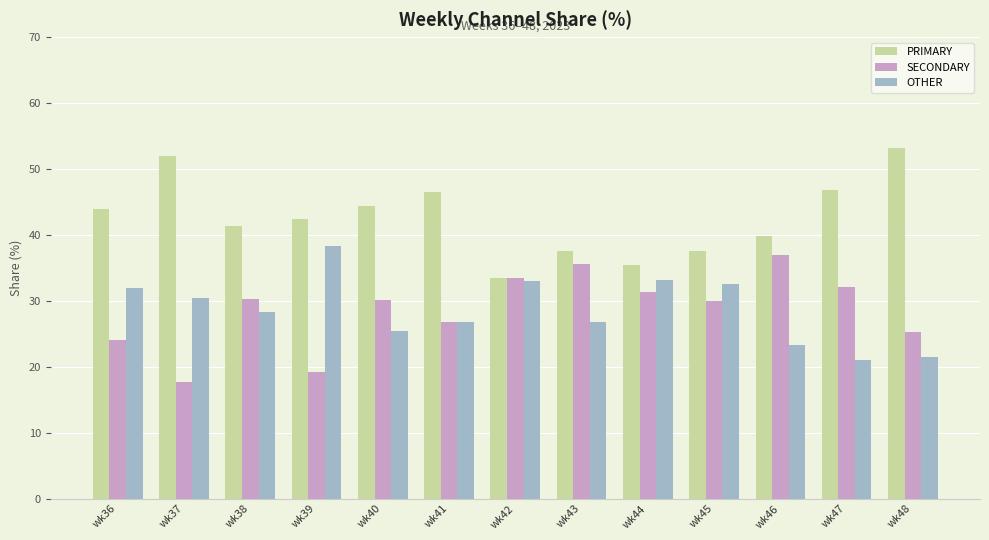

Does the chart contain stacked bars?

No